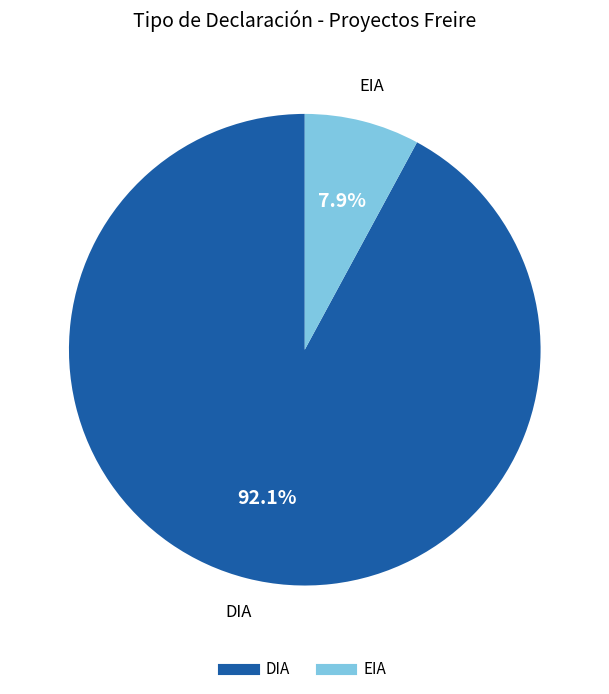

Which has a higher value, EIA or DIA?

DIA